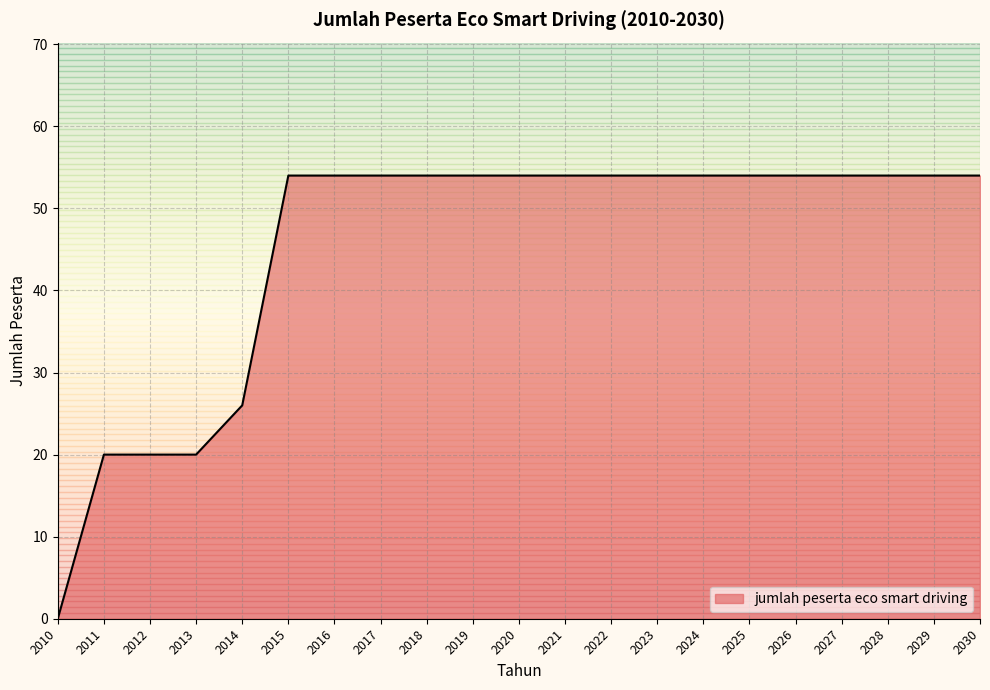

What value does the data have at 2019, to the nearest 10?

50